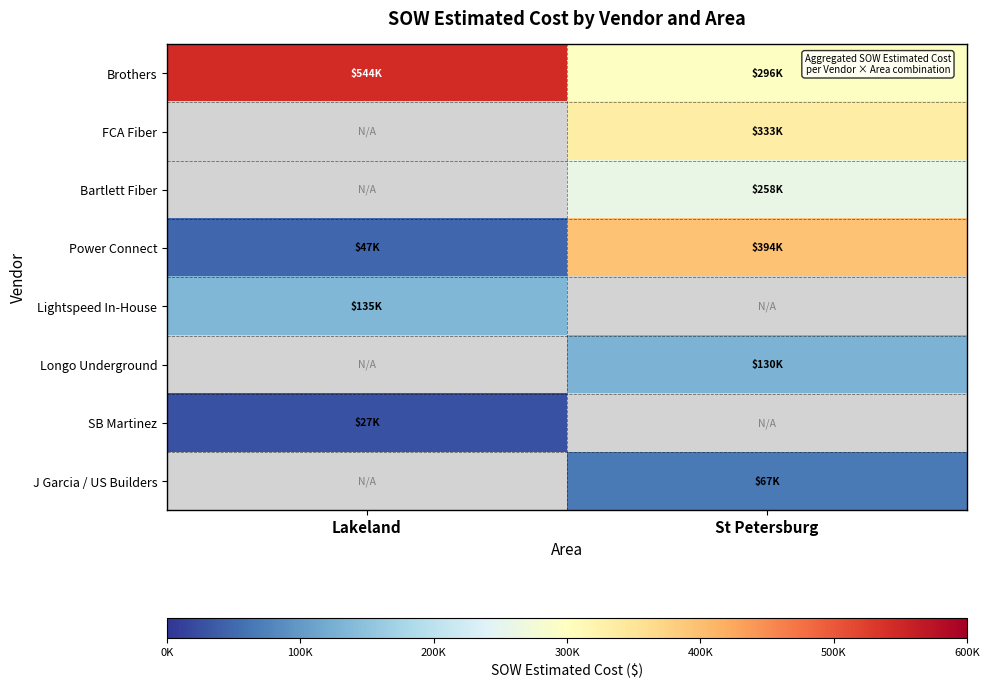

What is the difference between the maximum and minimum values in the Brothers series?

248144.5